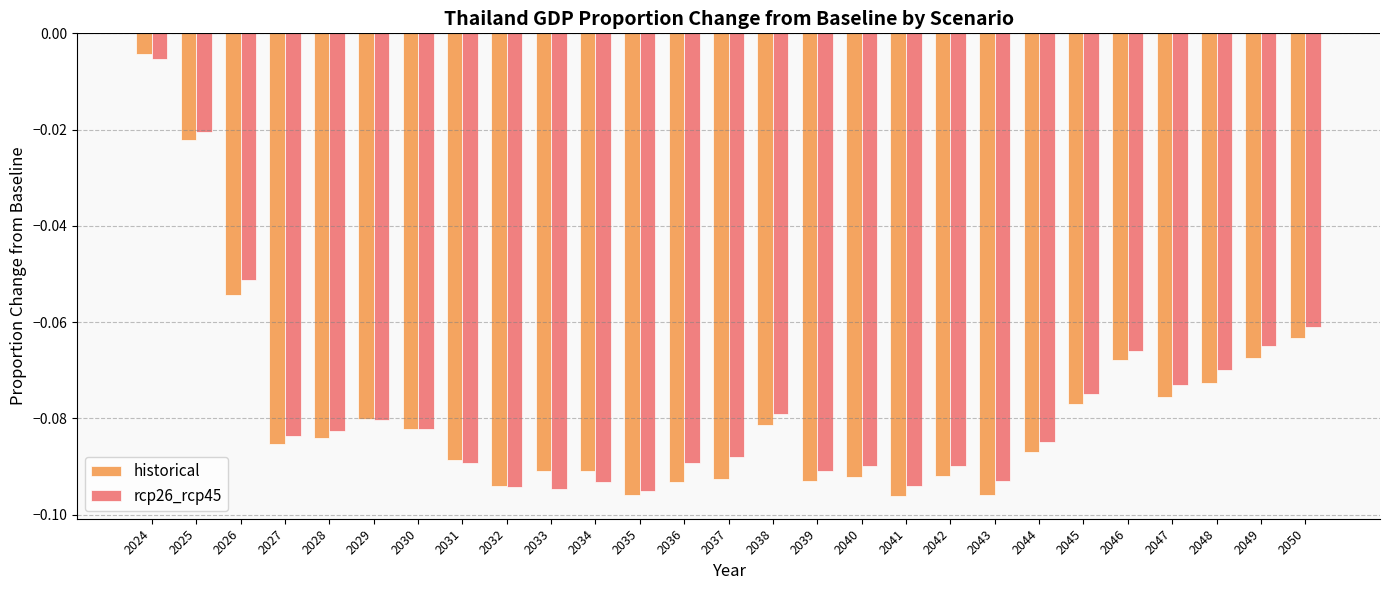

Between 2032 and 2034, which series saw the biggest shift?

historical